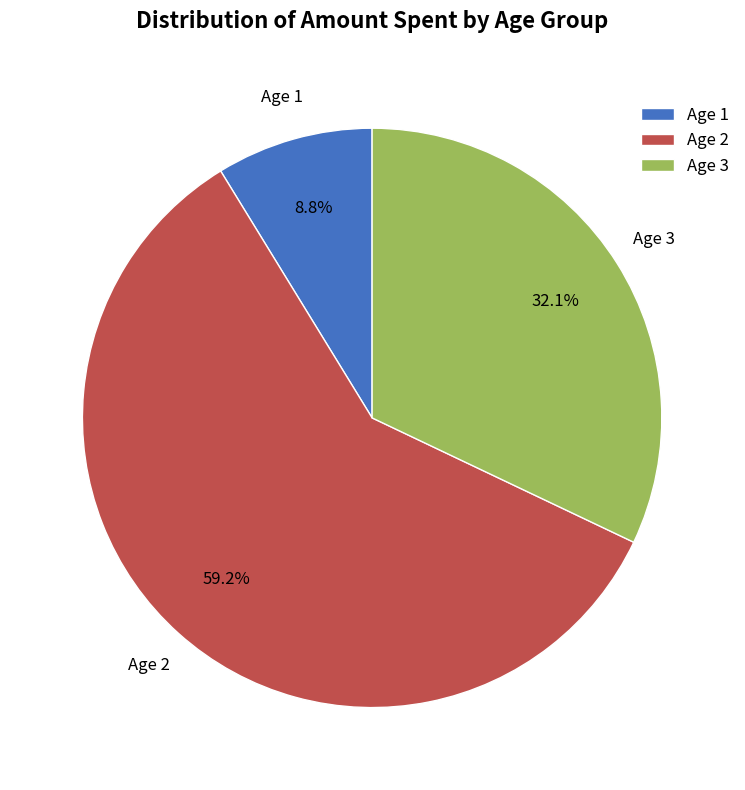

Which has a higher value, Age 2 or Age 3?

Age 2